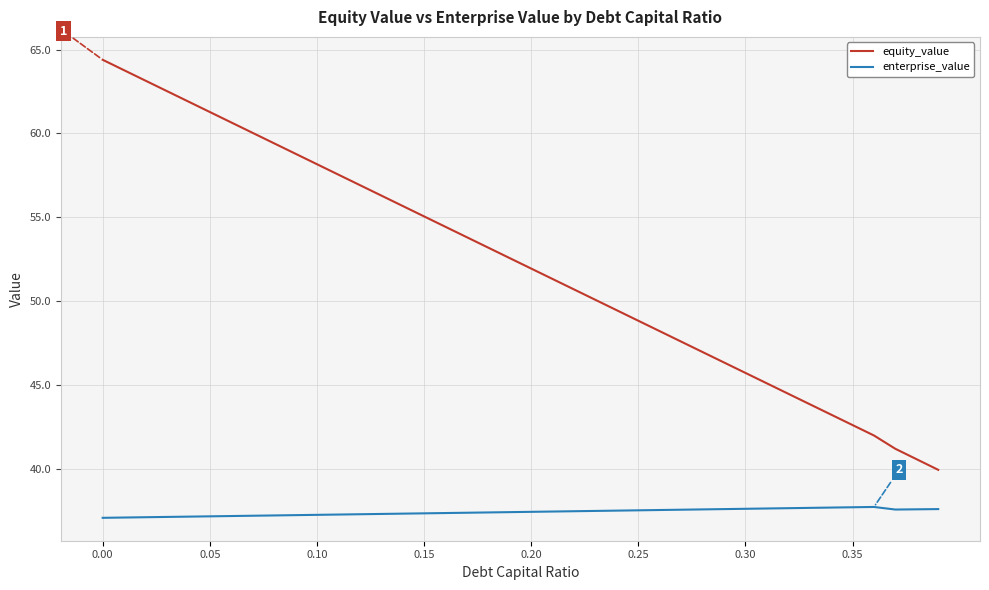

Rank the series by their maximum value, from highest to lowest.

equity_value, enterprise_value